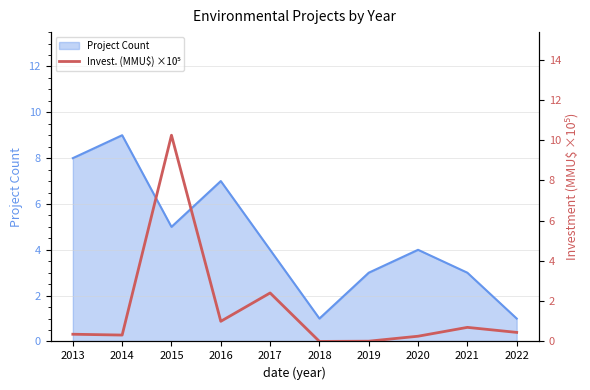

How many data points does each series have?

10